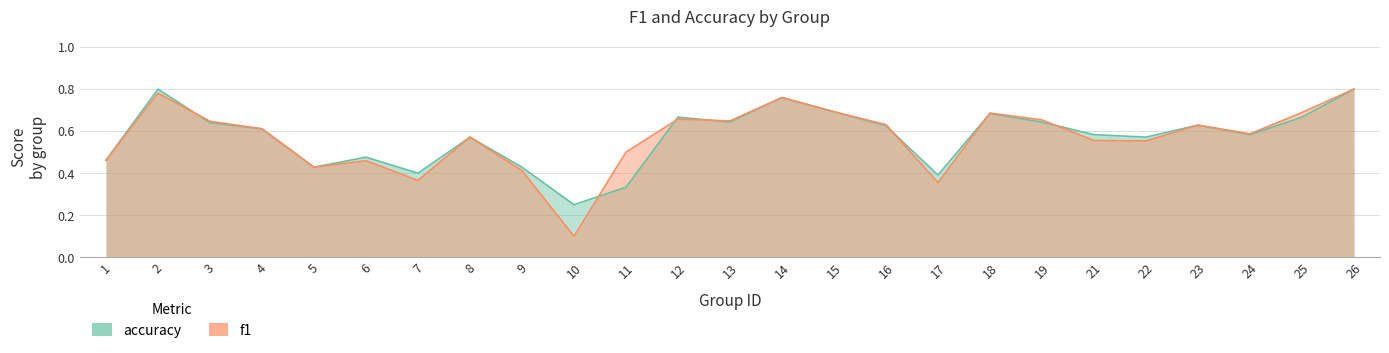

In accuracy, how many points are lower than both neighbors (excluding endpoints)?

7